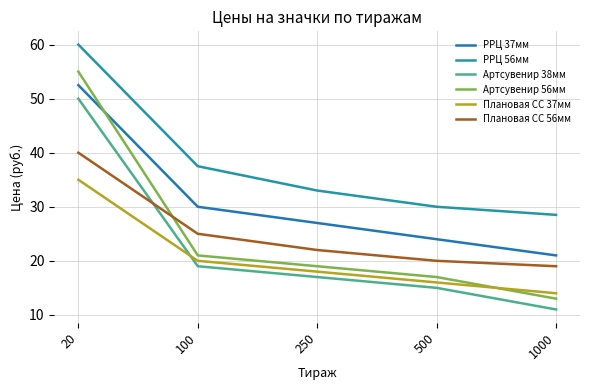

Which series changed the most between 250 and 1000?

РРЦ 37мм